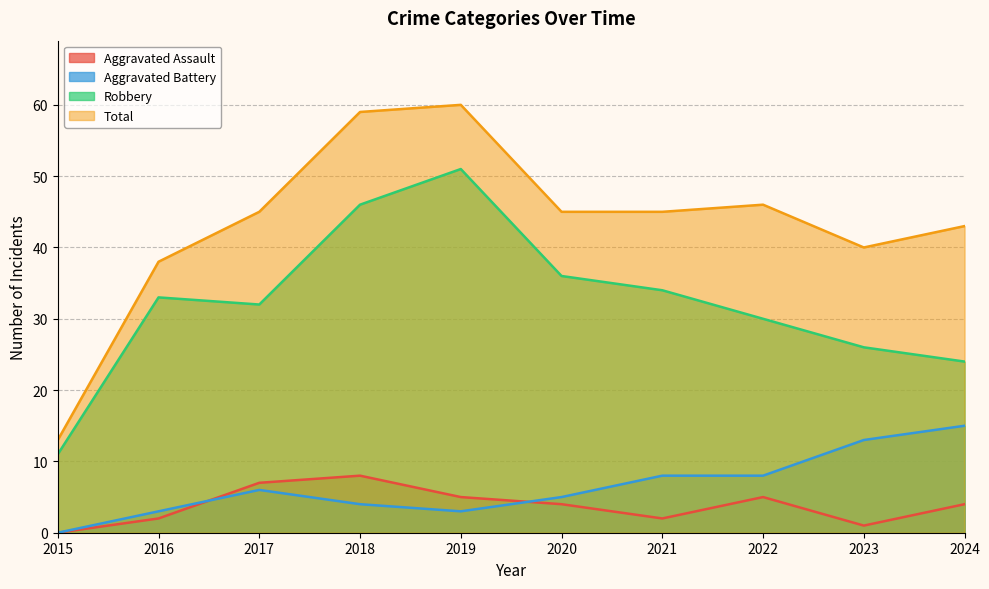

Count the number of data series in this chart.

4